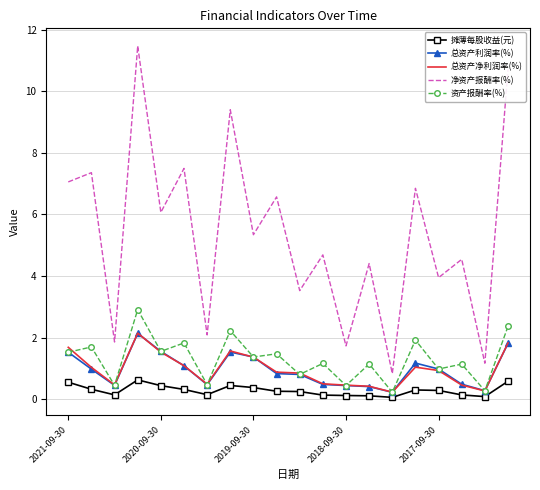

What is the greatest value displayed?

11.5